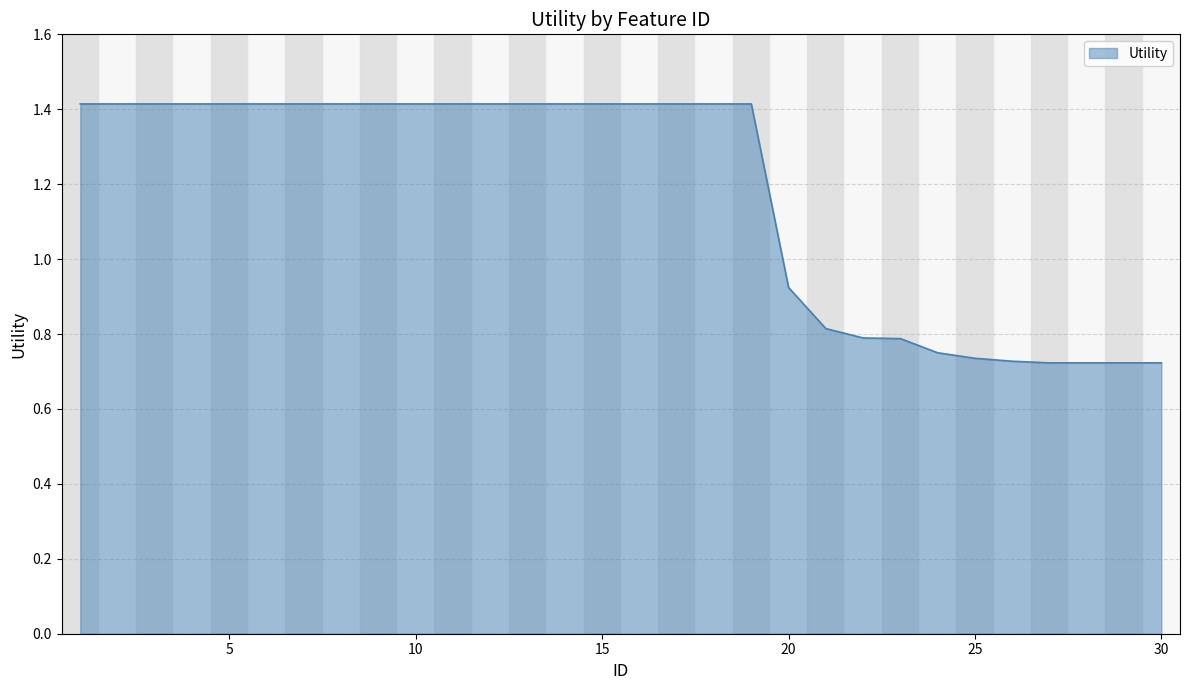

What is the maximum value shown in the chart?

1.4